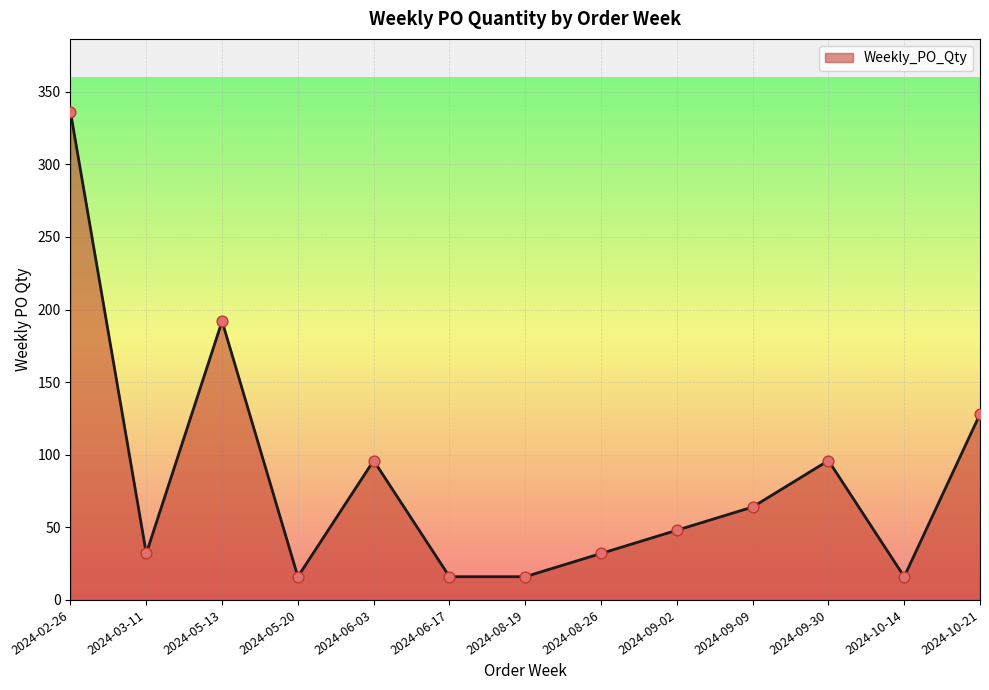

What is the change in value from 2024-03-11 to 2024-09-02?

+16